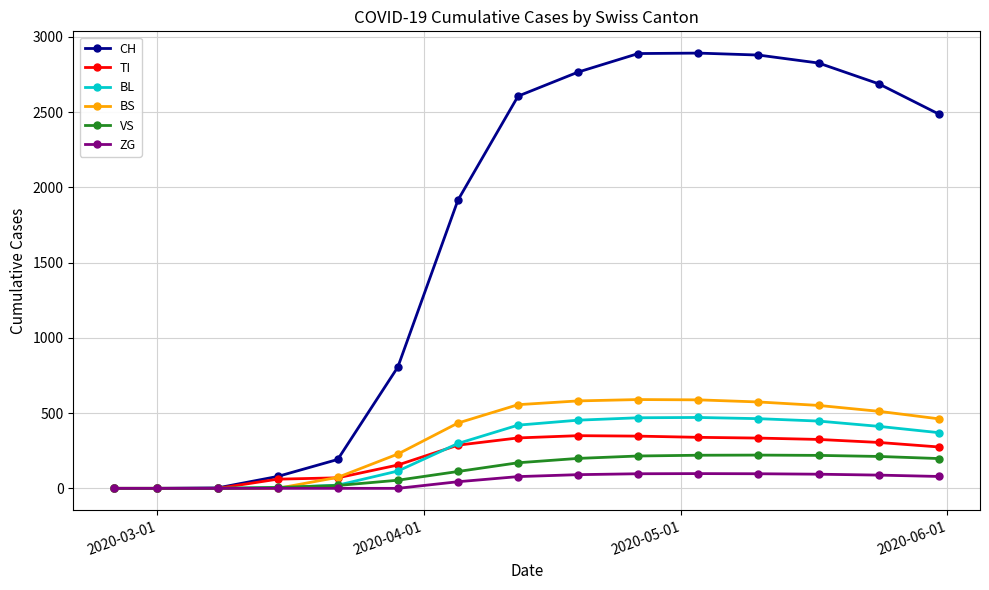

Which series has the largest range (max minus min)?

CH